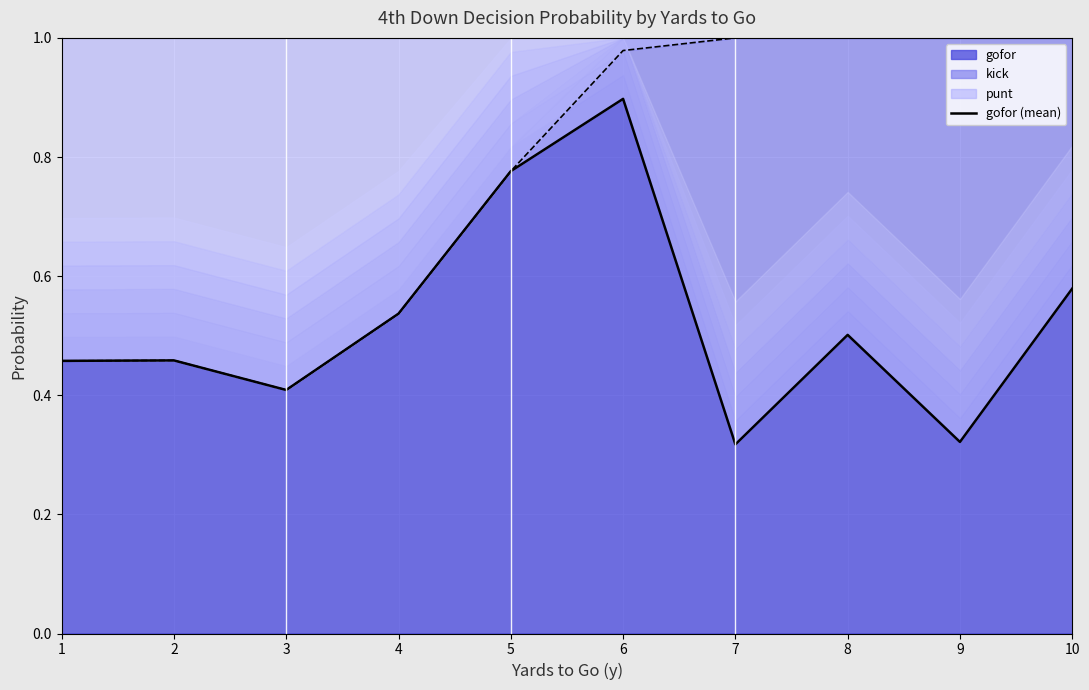

List the labels in order of value, largest first.

6, 5, 10, 4, 8, 2, 1, 3, 9, 7